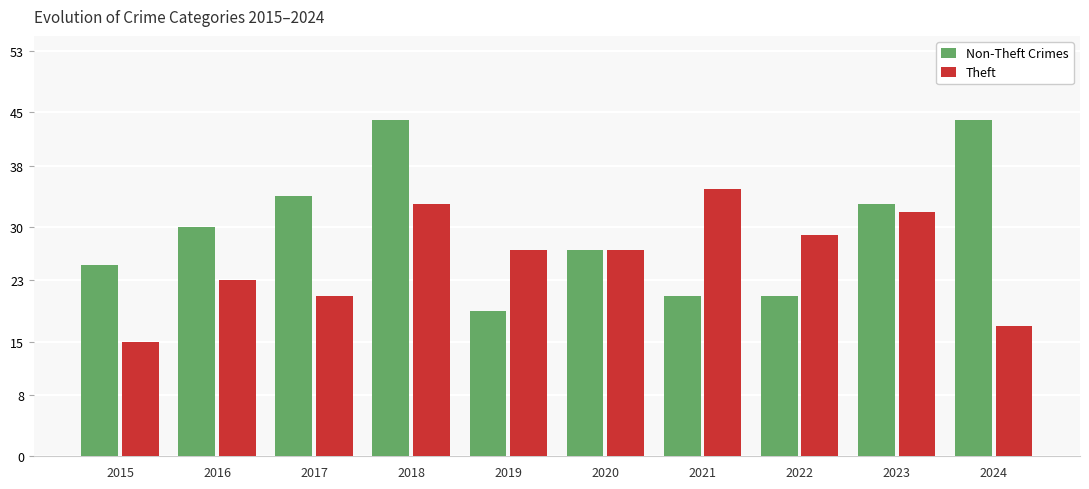

Between 2017 and 2023, which series saw the biggest shift?

Theft